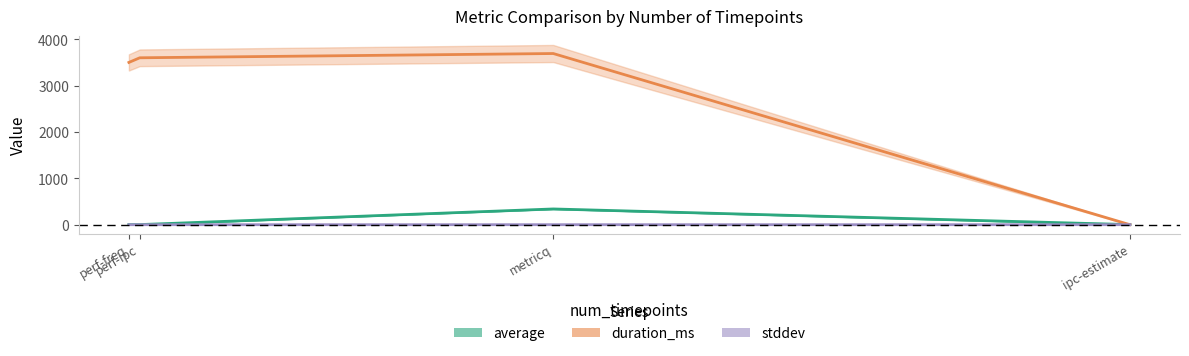

What is the difference between the maximum and minimum values in the average series?

337.6